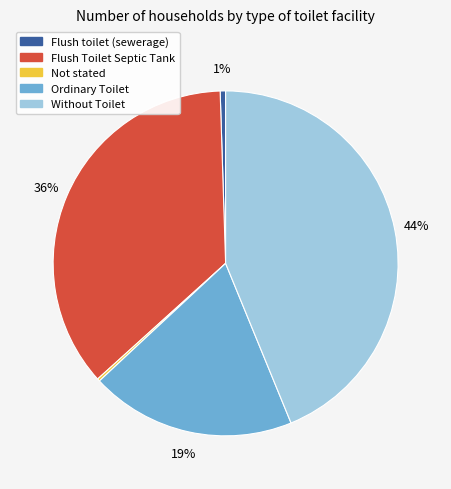

The Flush toilet (sewerage) slice represents 1% of the pie. True or false?

True